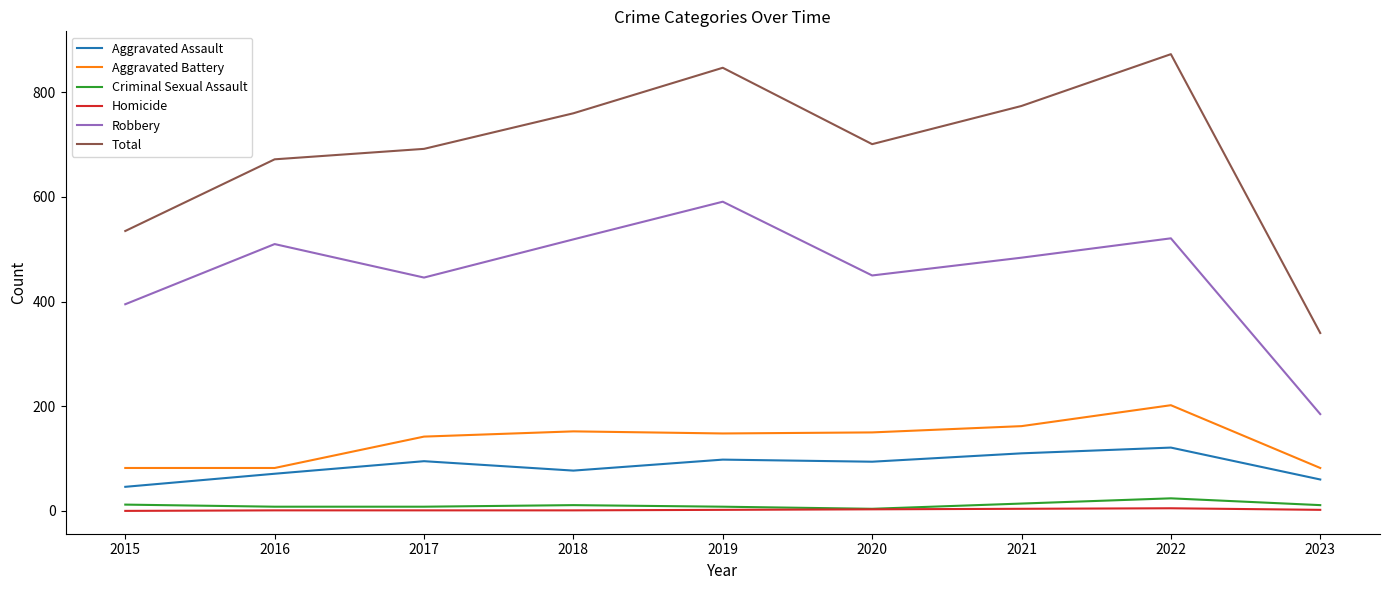

True or false: Total and Aggravated Battery cross at least once.

False